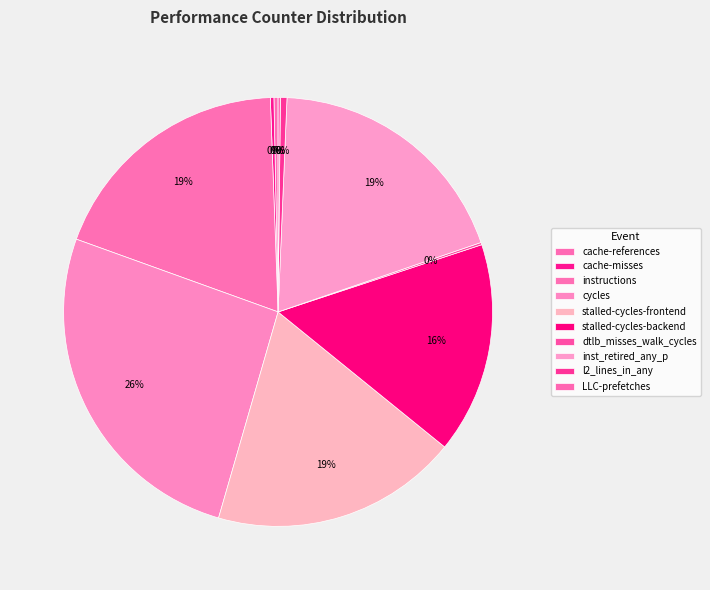

Which slice is the largest?

cycles